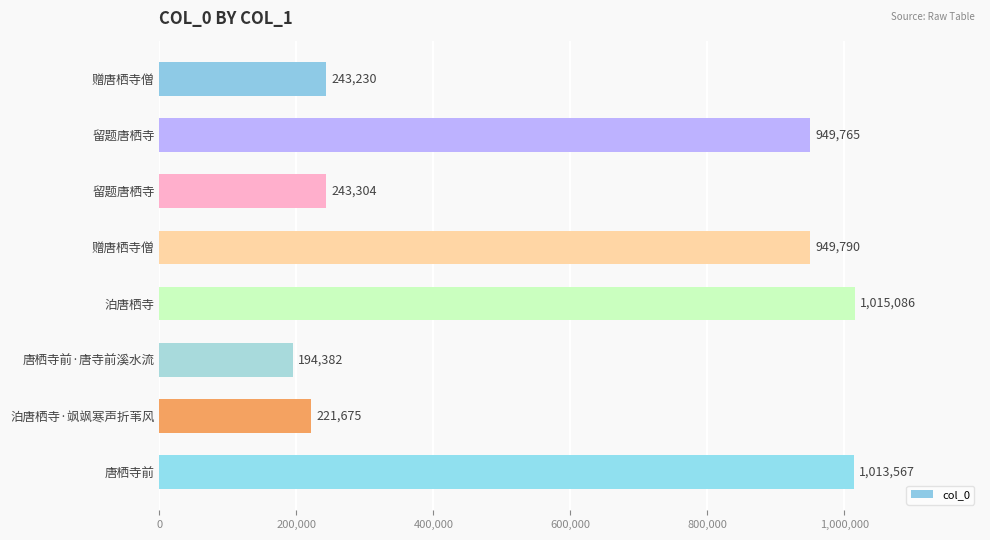

Does the chart contain stacked bars?

No